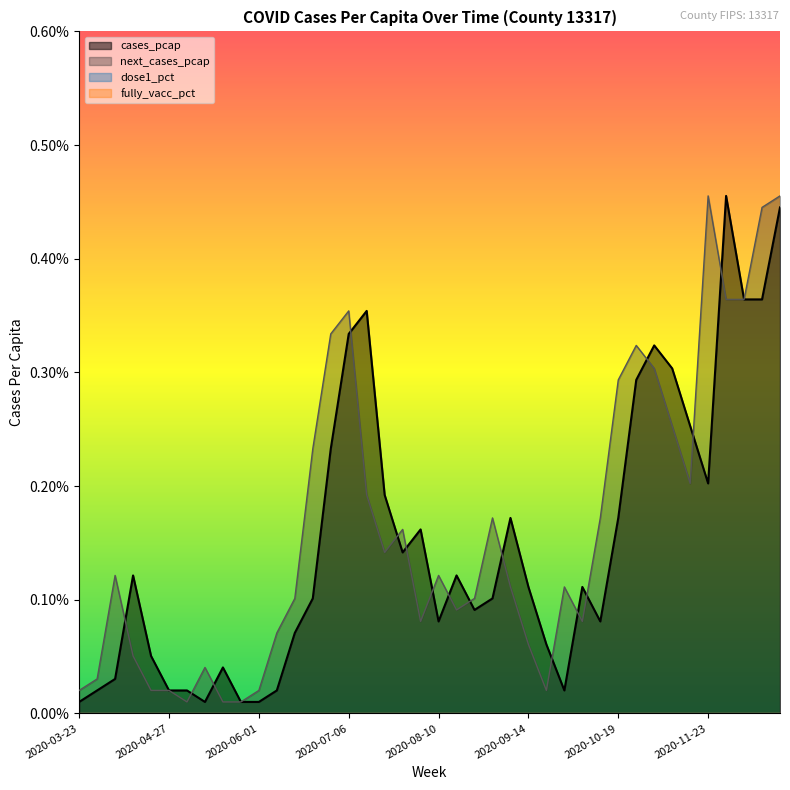

Between 2020-08-17 and 2020-11-23, which is larger?

2020-11-23